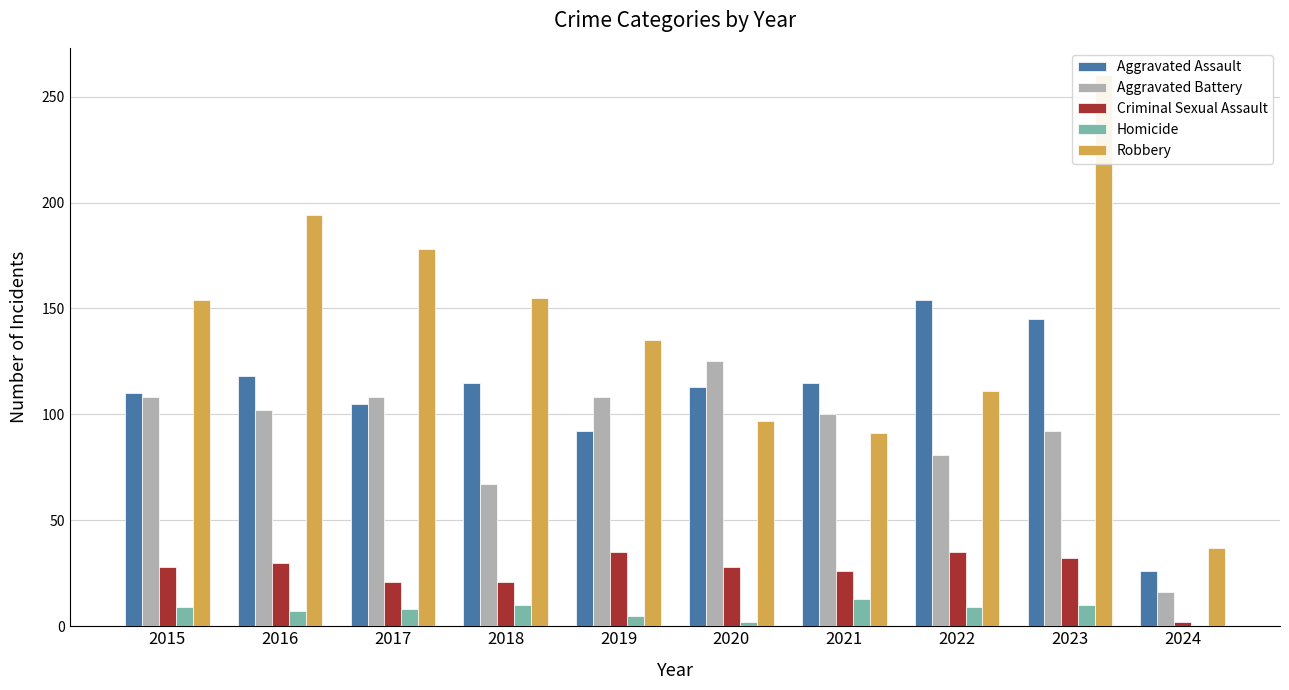

How many groups of bars are there?

10